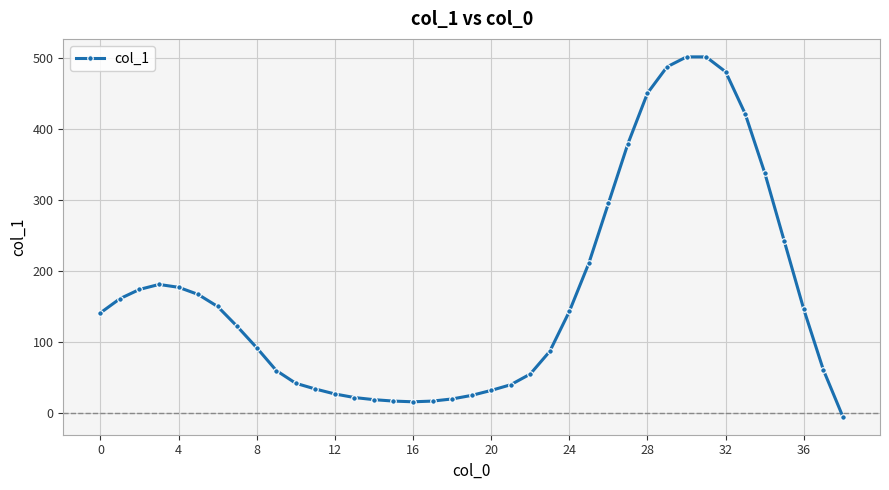

What is the difference between the second highest and minimum values?

506